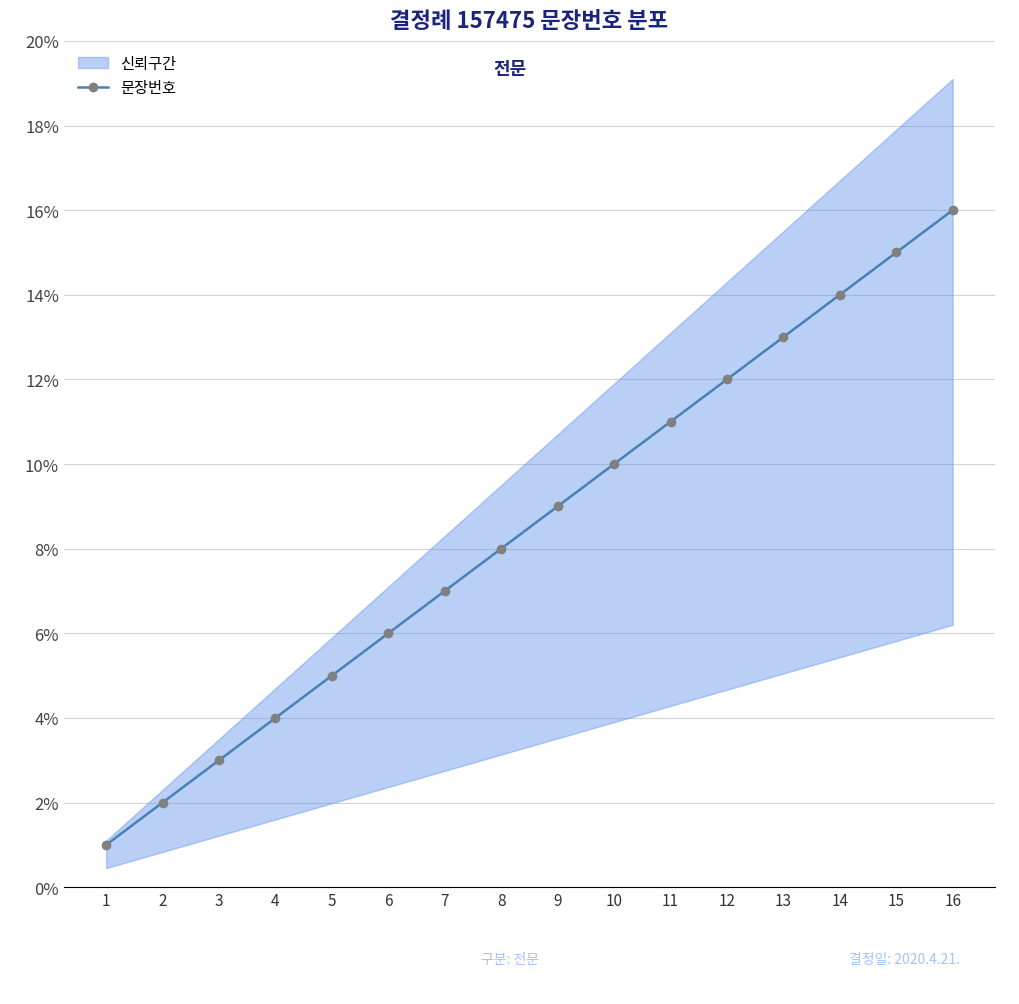

Does the chart display data point markers on the line(s)?

Yes